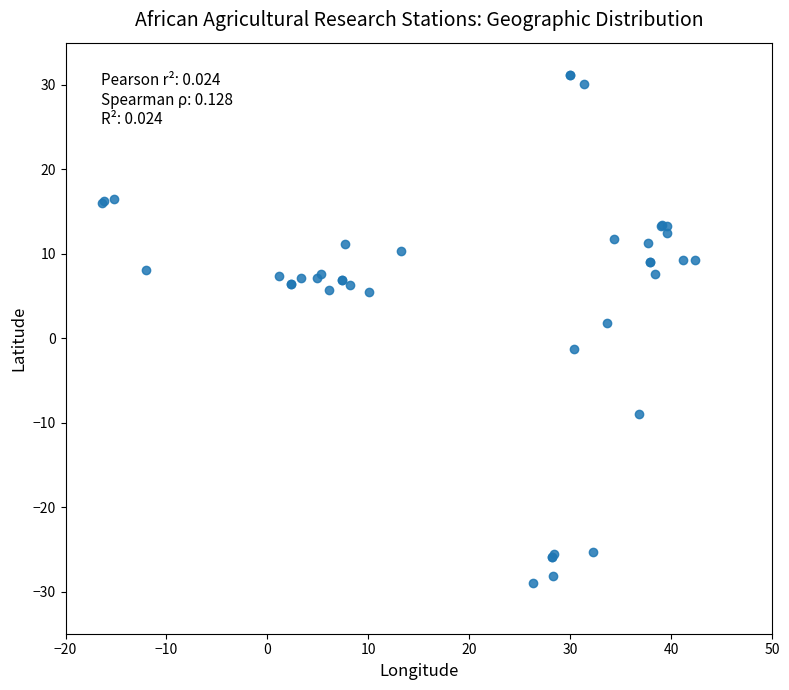

What Y value in the scatter plot is closest to 1?

1.8